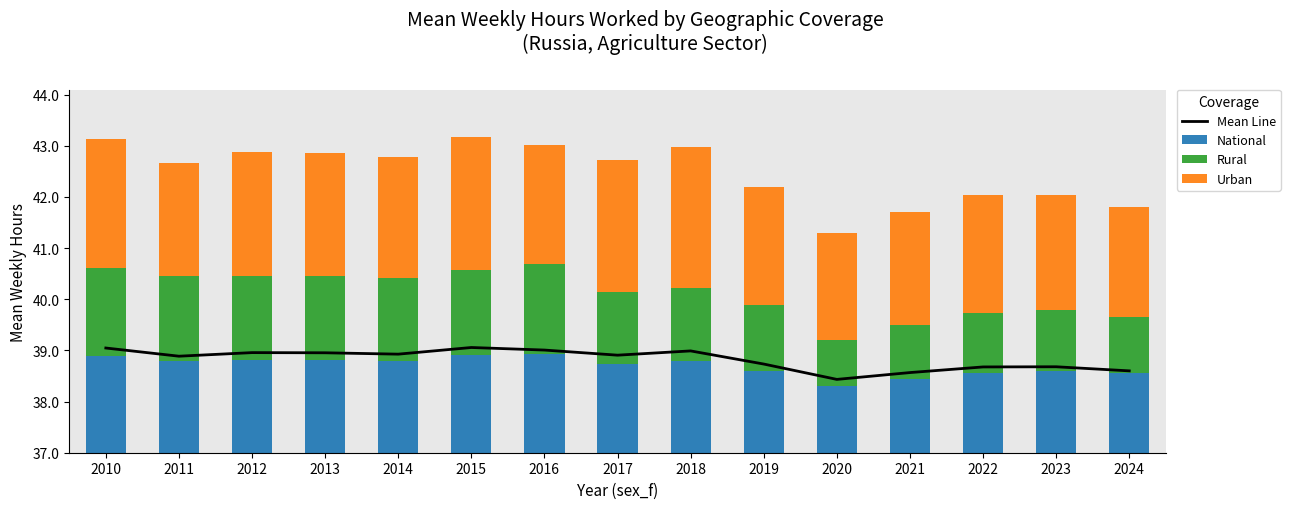

What is the total value across all series at 2024?

6.4